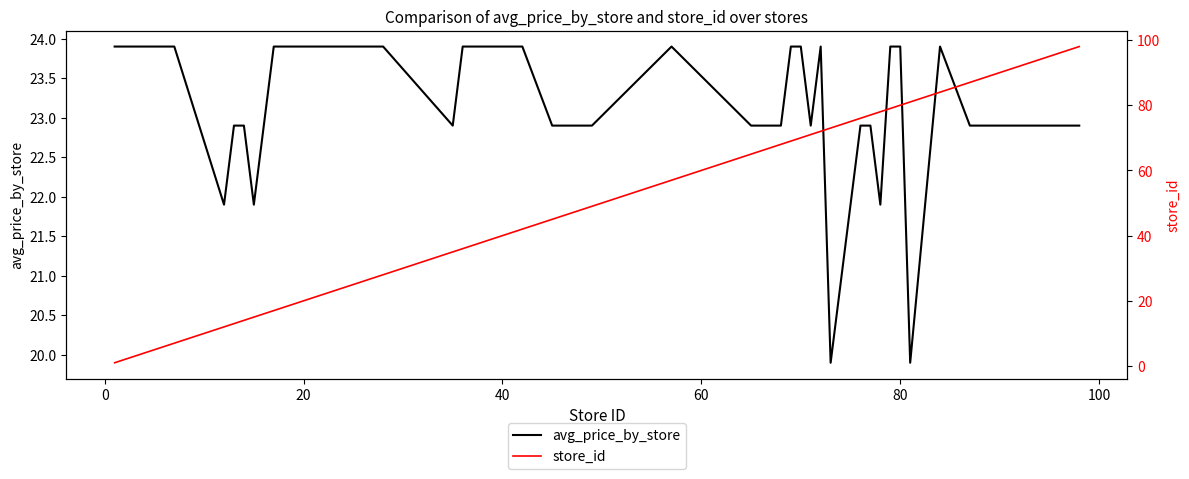

What is the highest value of the avg_price_by_store series?

23.9